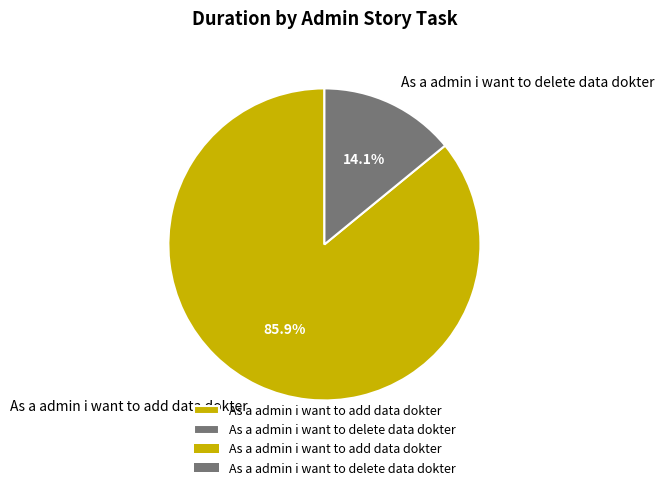

Approximately how many times larger is the value at As a admin i want to add data dokter compared to As a admin i want to delete data dokter?

6.1